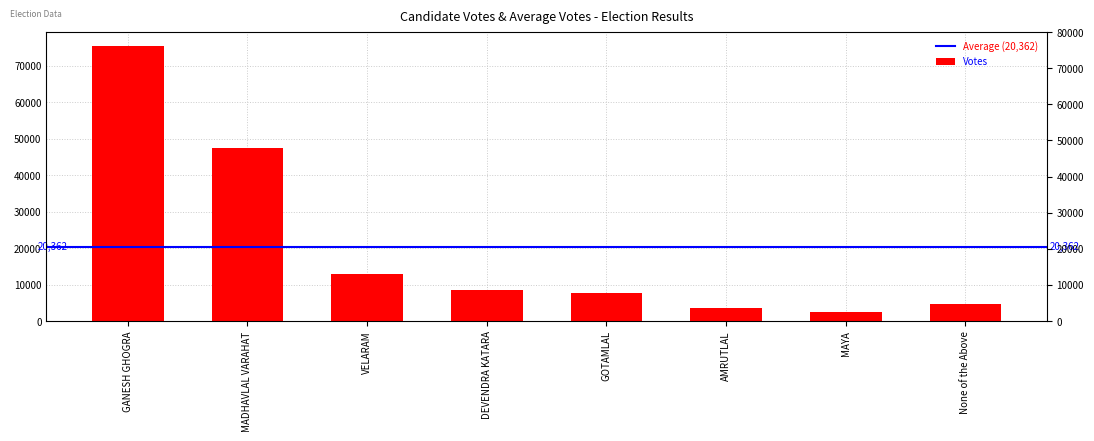

Does the chart contain stacked bars?

No